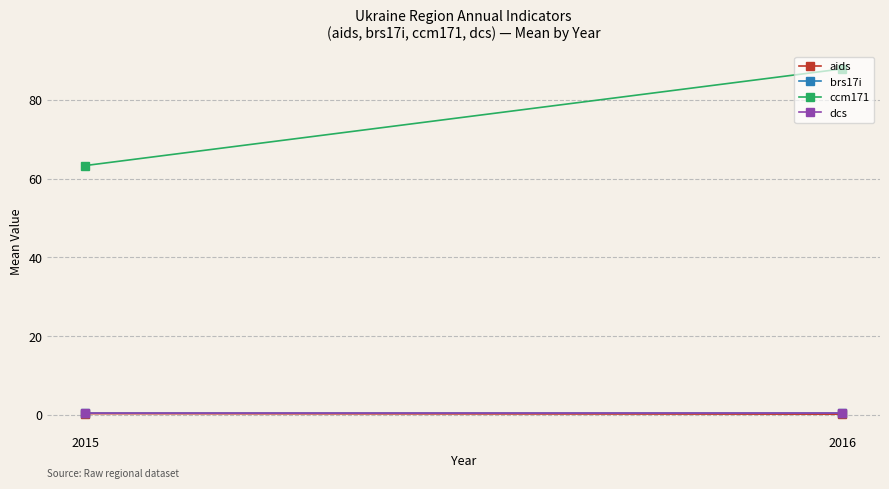

What is the difference between the ccm171 values at 2016 and 2015?

24.5